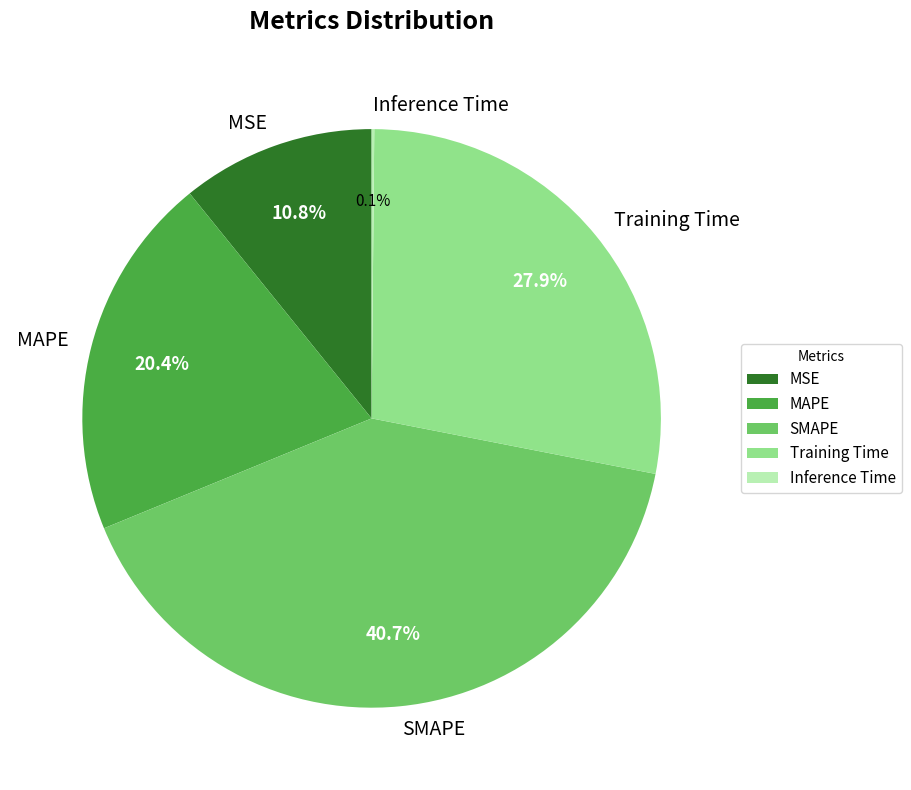

What is the largest slice in the pie chart?

SMAPE